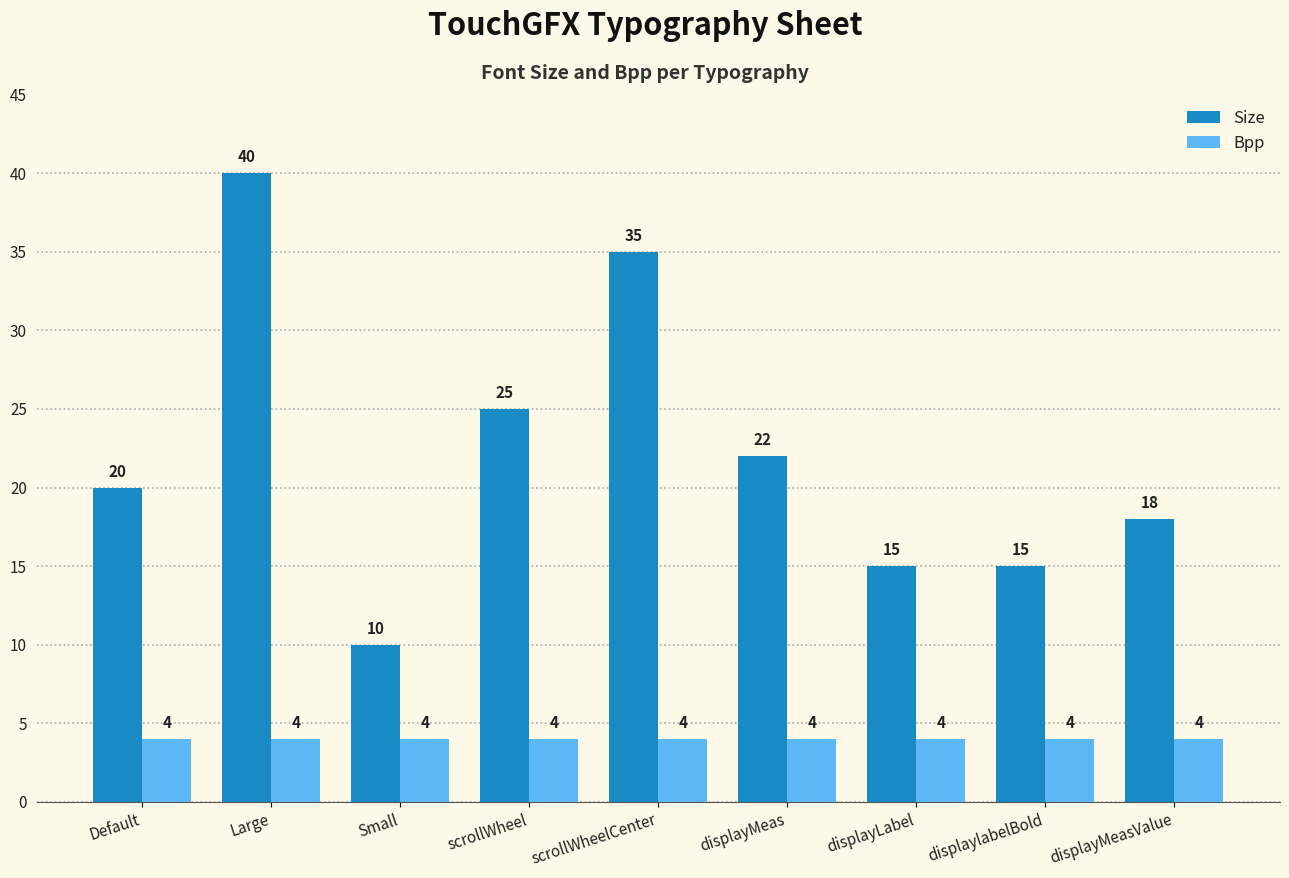

The Size series shows 15 at displaylabelBold. True or false?

True